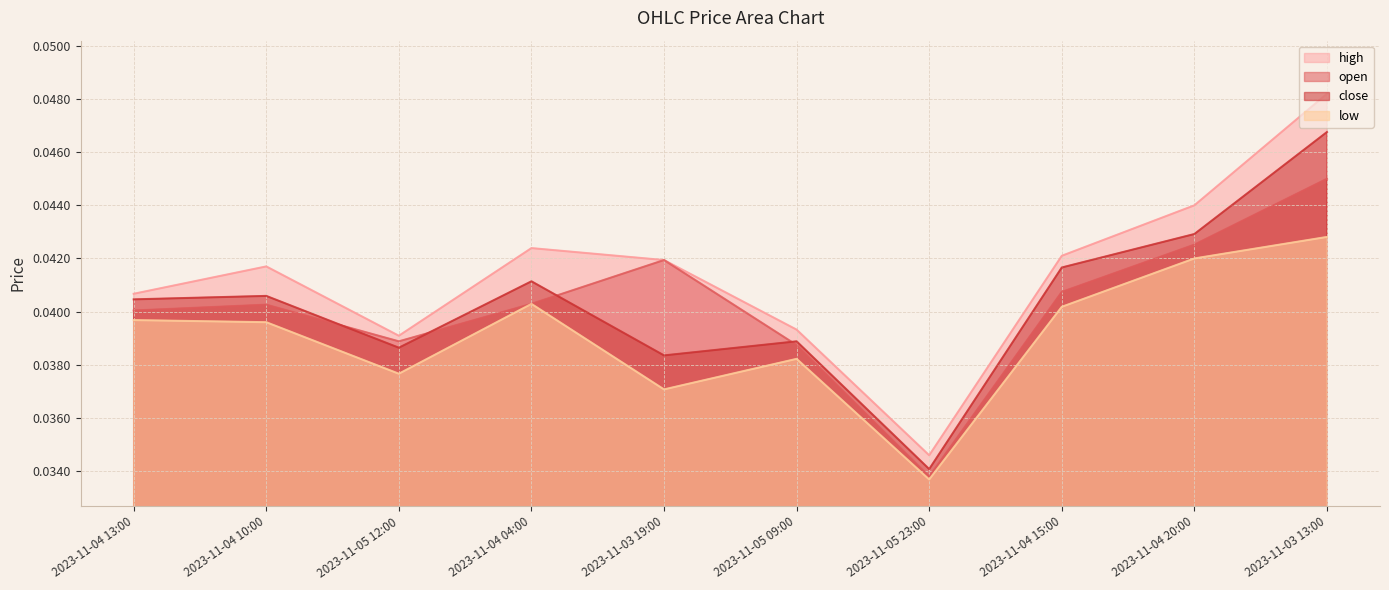

Which has a higher value, 2023-11-03 13:00 or 2023-11-04 04:00?

2023-11-03 13:00